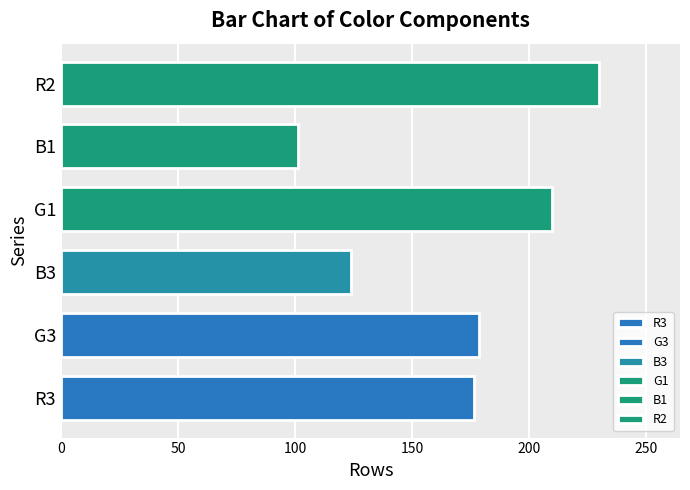

At which category does the chart reach its peak across all series?

R2